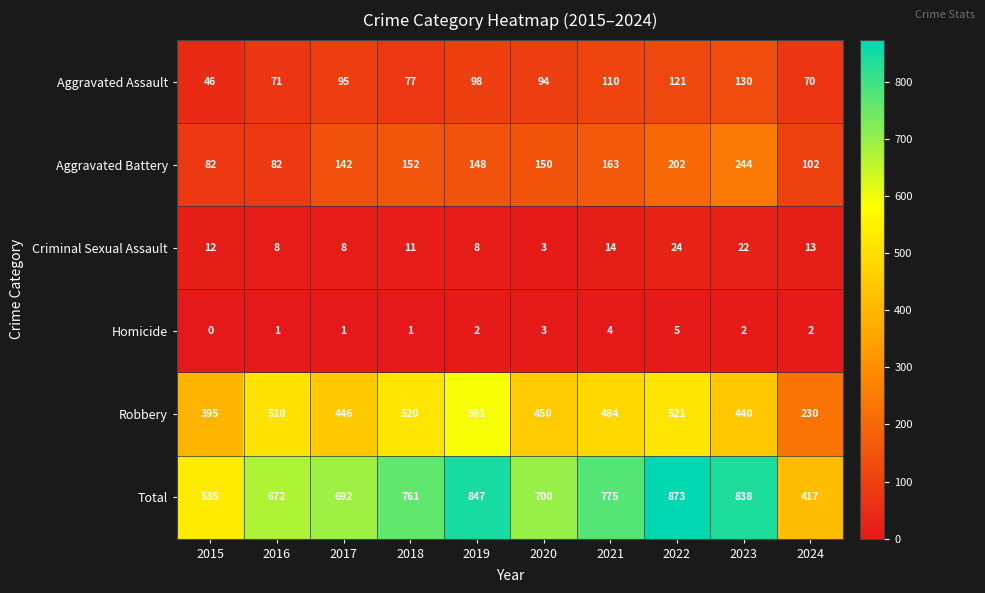

What is the total value across all series at 2020?

1400